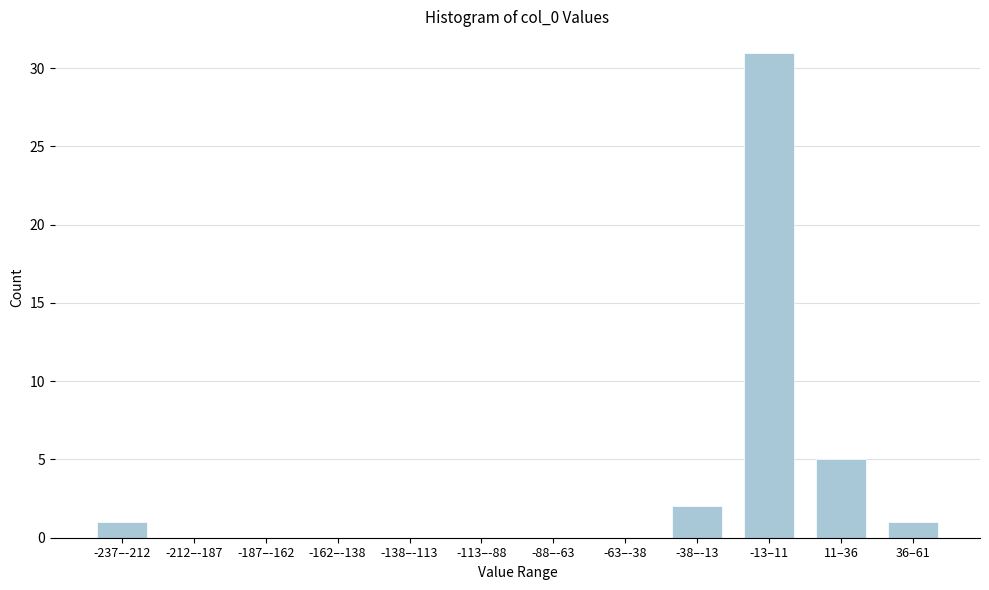

Reading left to right, transcribe all the data shown in this chart.

-237–-212=1	-212–-187=0	-187–-162=0	-162–-138=0	-138–-113=0	-113–-88=0	-88–-63=0	-63–-38=0	-38–-13=2	-13–11=31	11–36=5	36–61=1